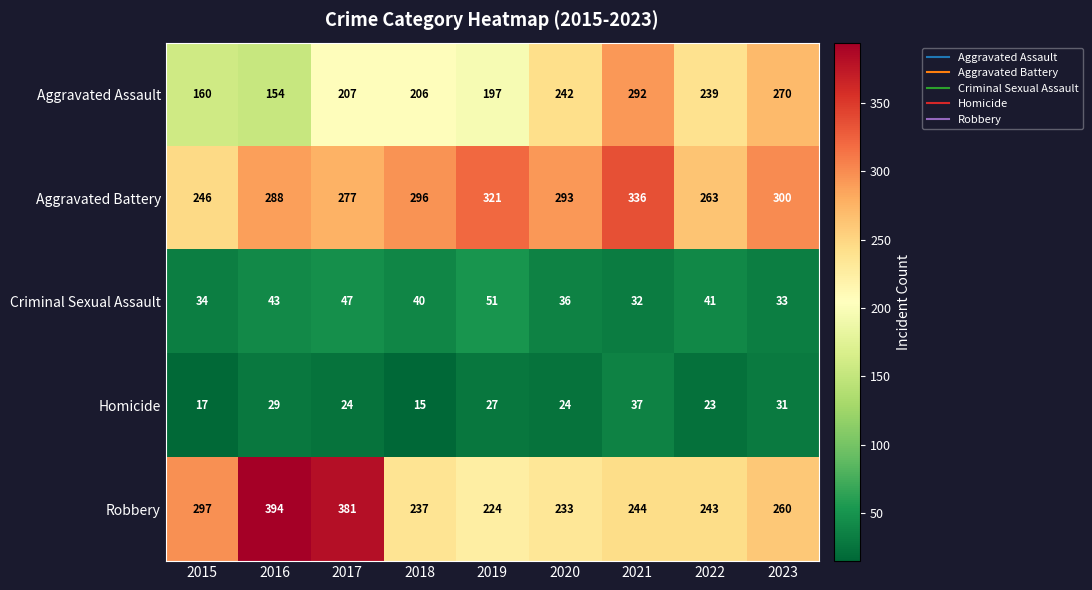

What is the spread (max minus min) of values at 2022?

240